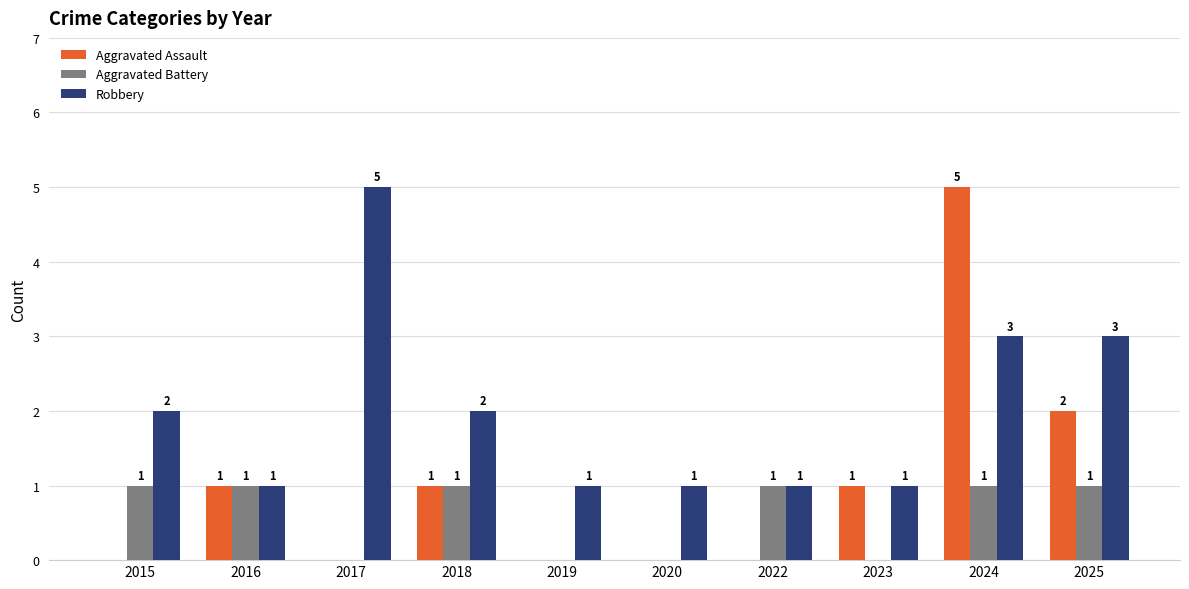

What is the sum of all Aggravated Assault values?

10